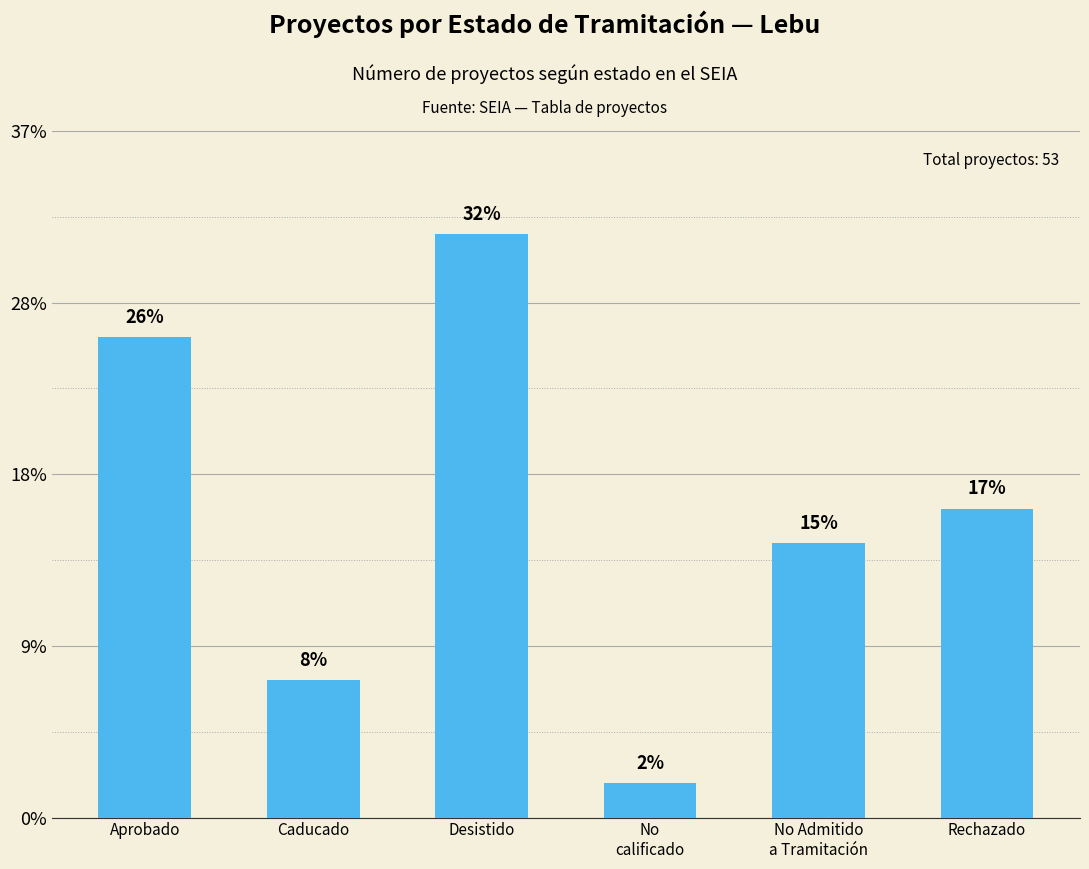

Which label corresponds to the smallest value in the chart?

No
calificado